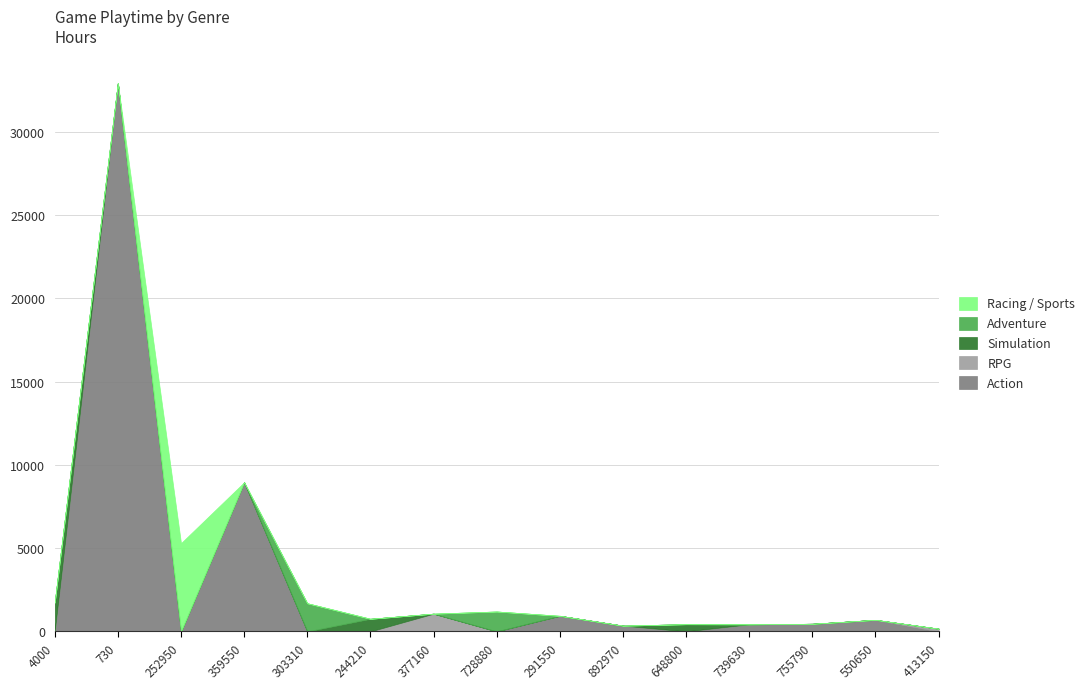

What are all the series names shown in the legend?

Racing / Sports, Adventure, Simulation, RPG, Action